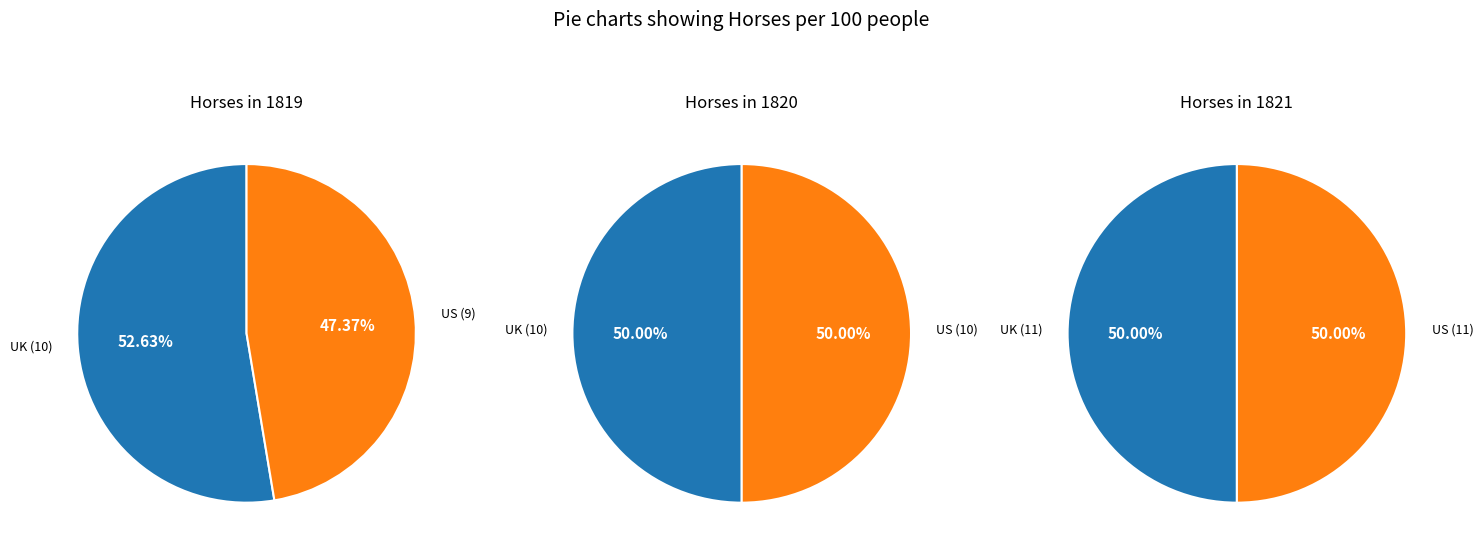

To the nearest percent, what is the difference between the largest and smallest slice percentages?

5%